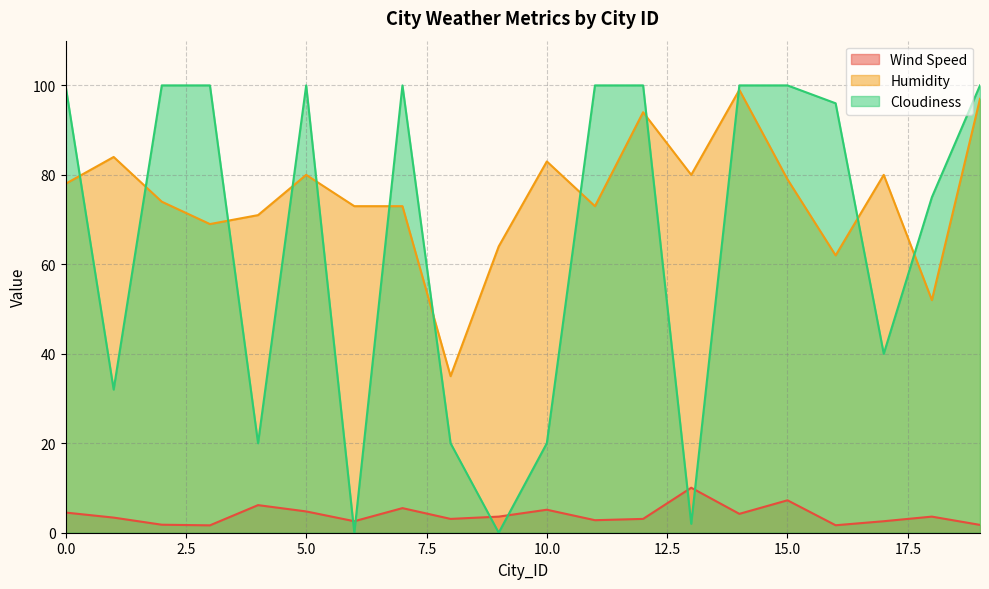

At which category is the sum across all series the highest?

14